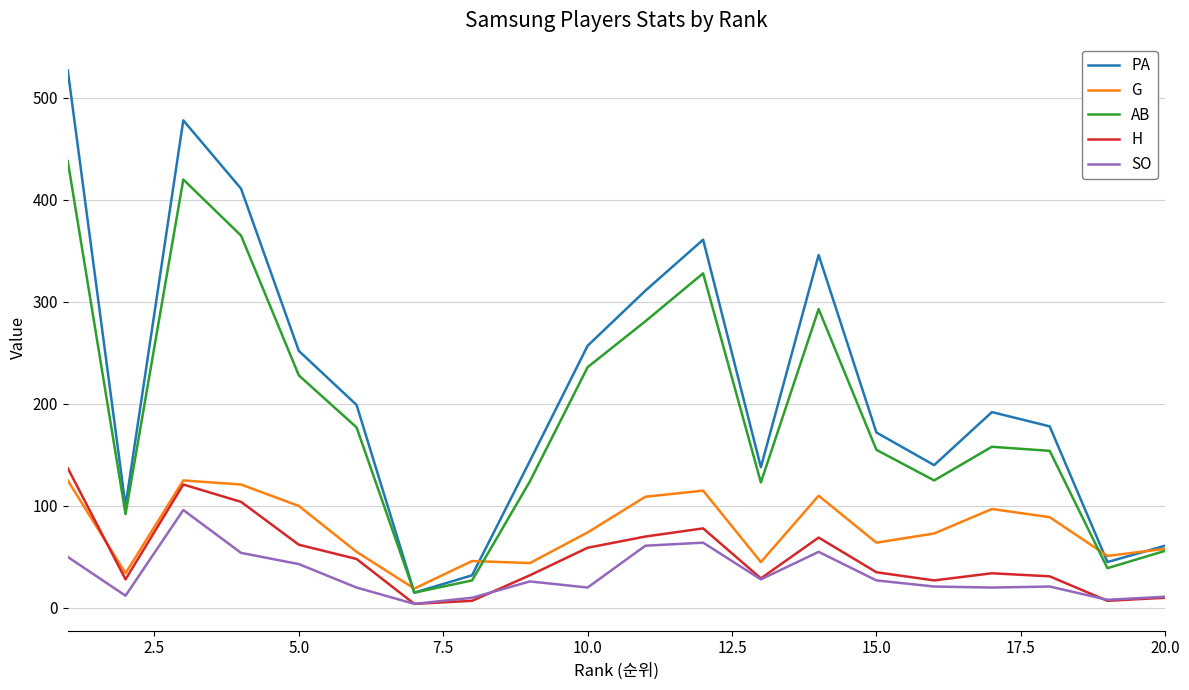

How many values in the PA series are below 192?

10